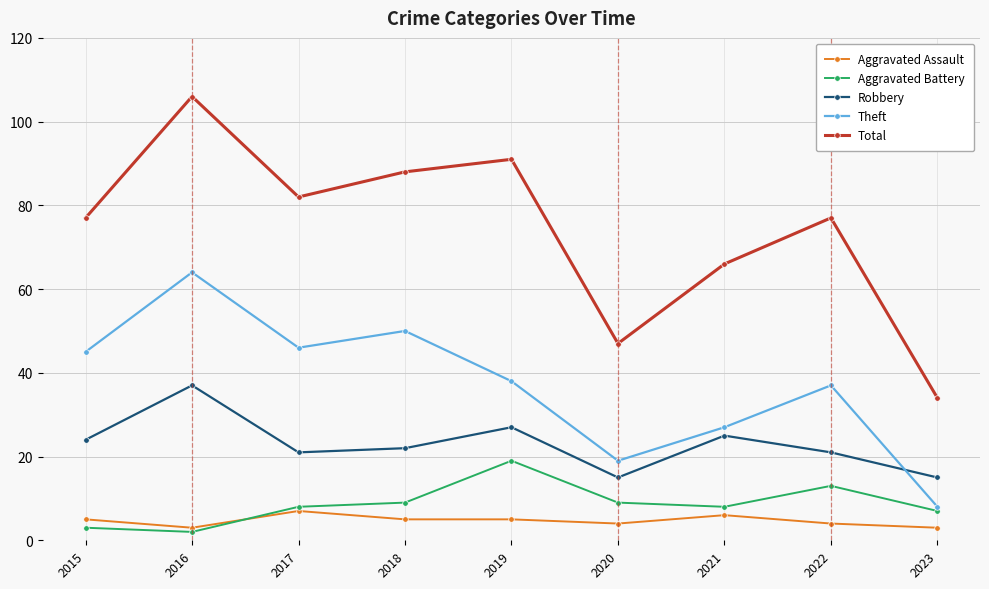

Which series changed the most between 2020 and 2023?

Total